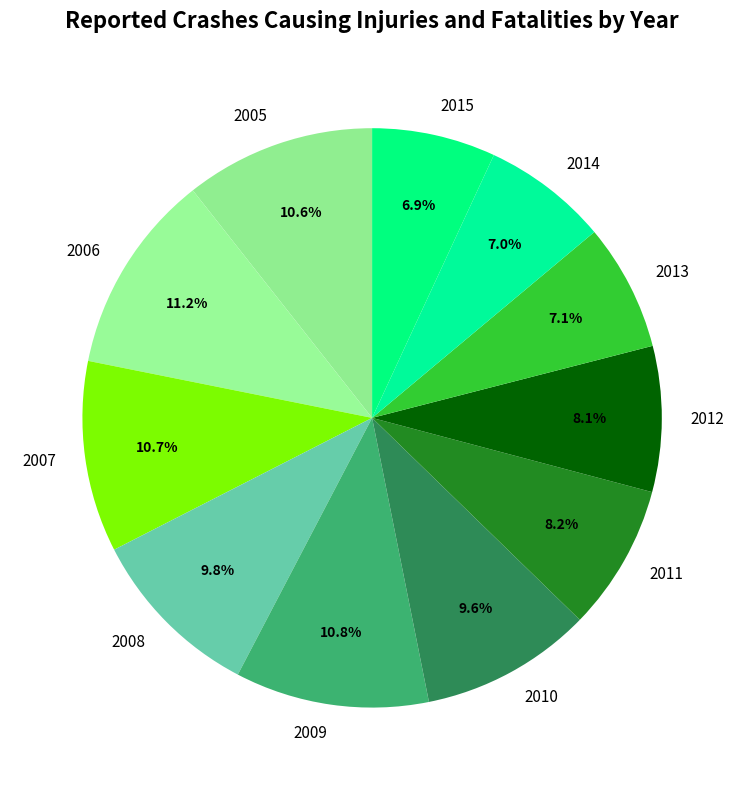

Is there any slice that represents more than half of the pie?

No